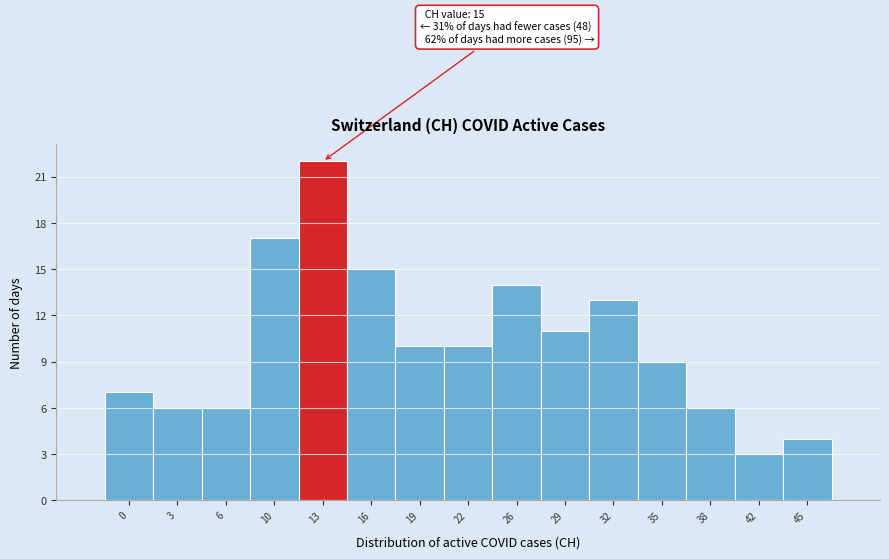

Reading right to left, list all the values displayed in this chart.

4	3	6	9	13	11	14	10	10	15	22	17	6	6	7